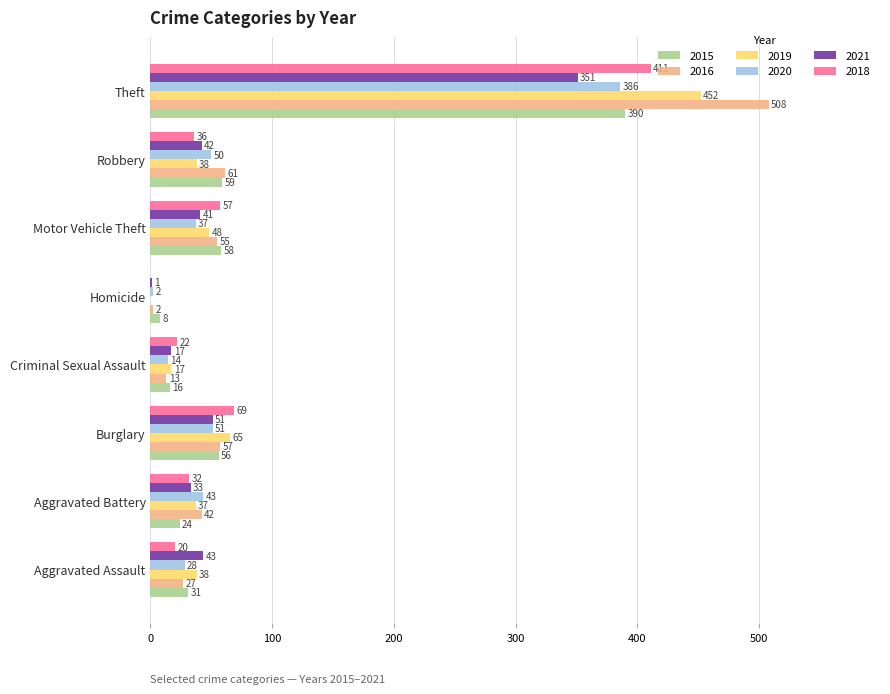

What is the maximum value for 2016?

508